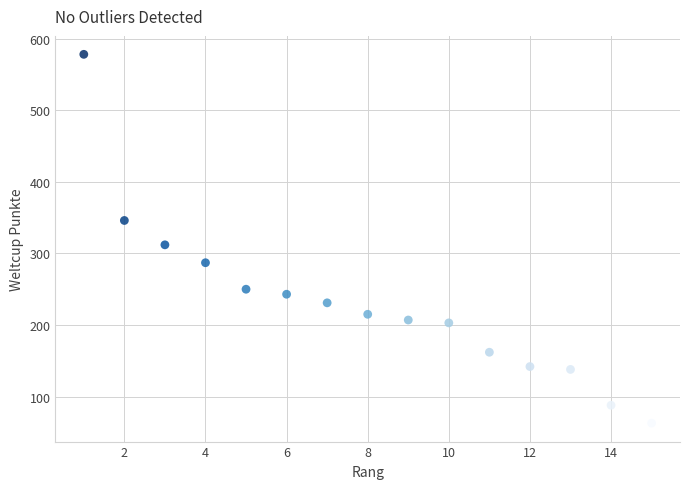

What is the range of Y values (max minus min)?

515